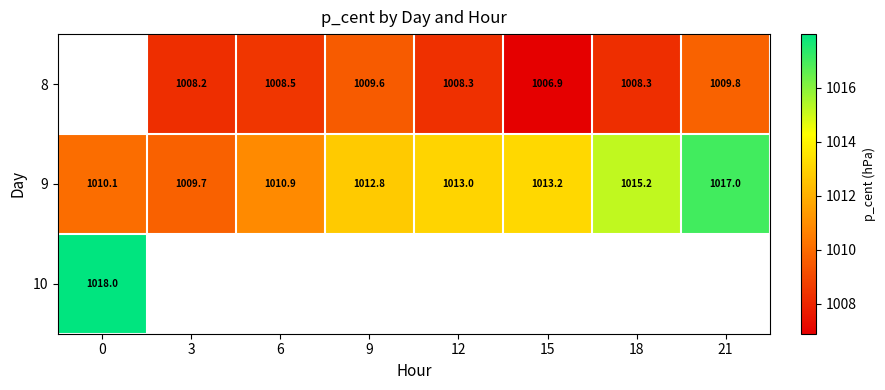

Where is 9 nearest to the value 1013?

12